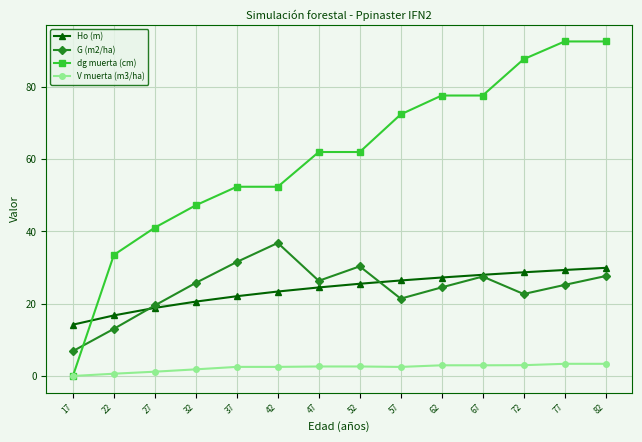

What is the greatest value displayed?

92.6